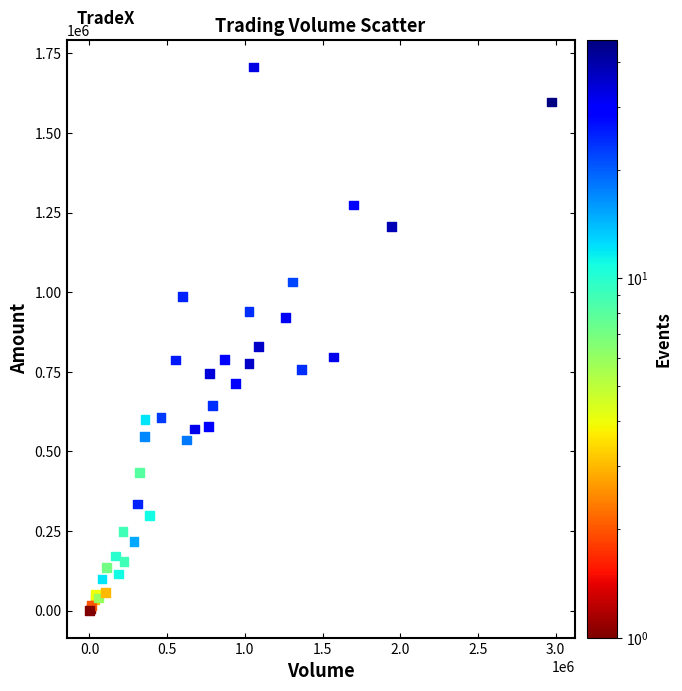

What Y value in the scatter plot is closest to 854105?

829950